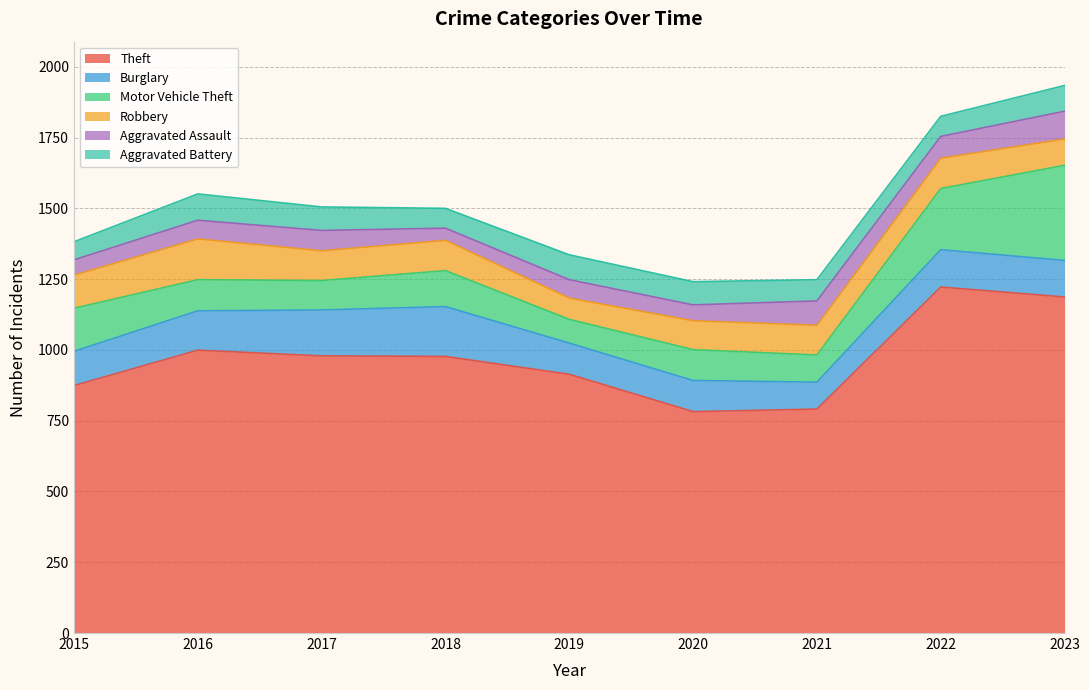

What is the value of the Aggravated Battery point at the 2nd from the left?

93